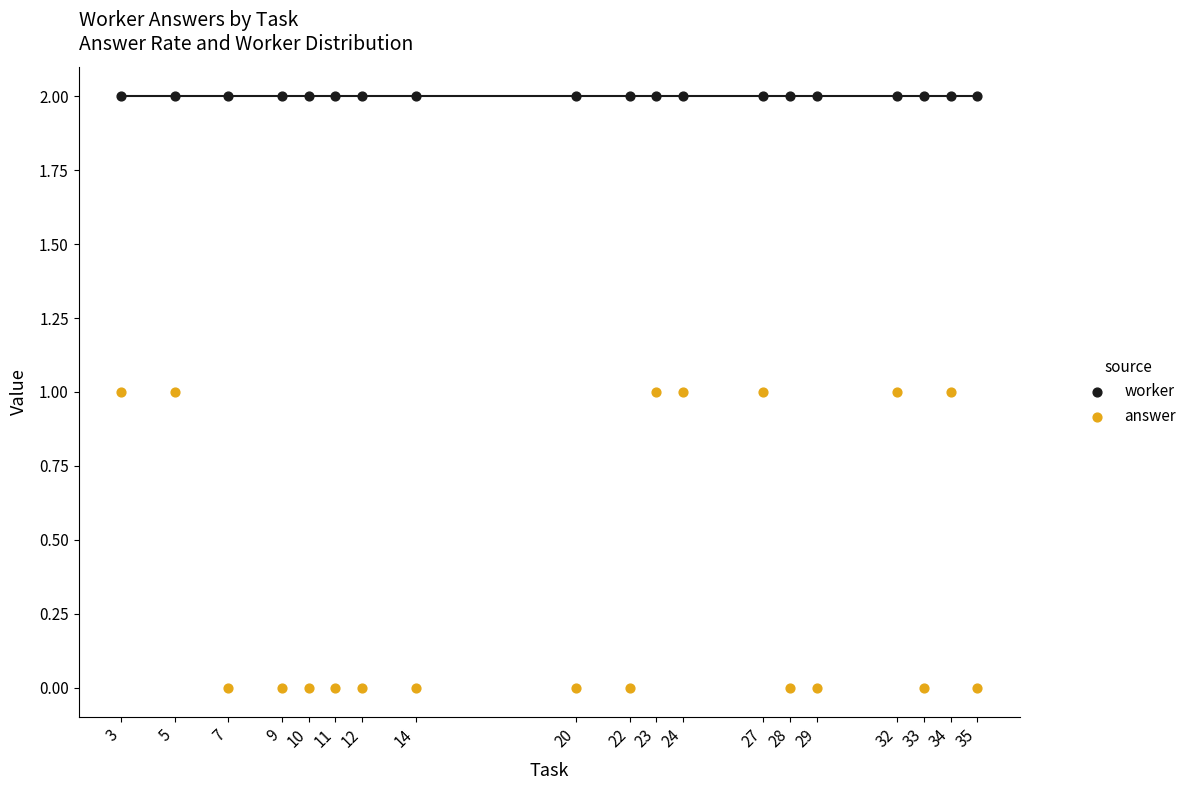

Which series contains the lowest Y value?

answer